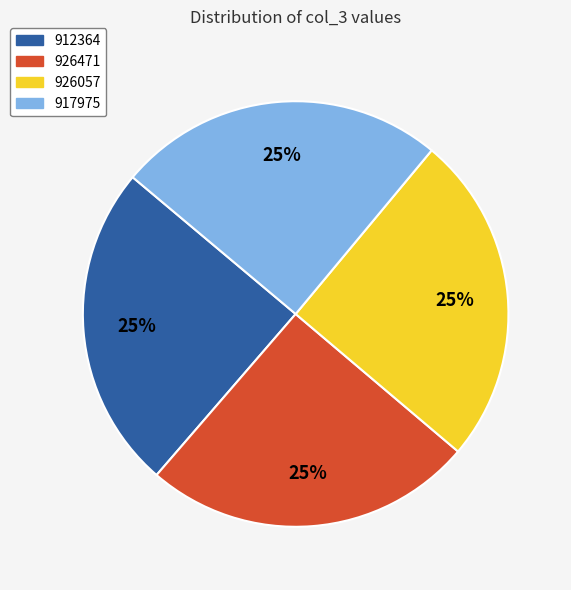

The 912364 slice represents 25% of the pie. True or false?

True